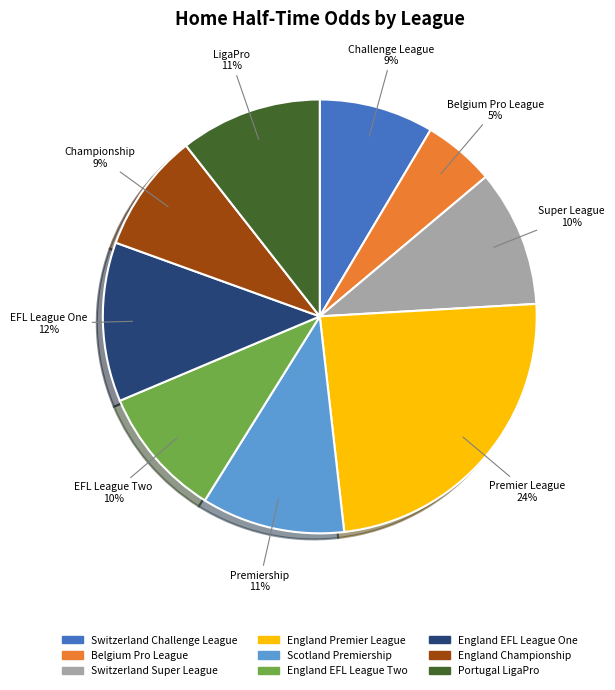

Combined, do England EFL League One and Belgium Pro League account for over 50%?

No